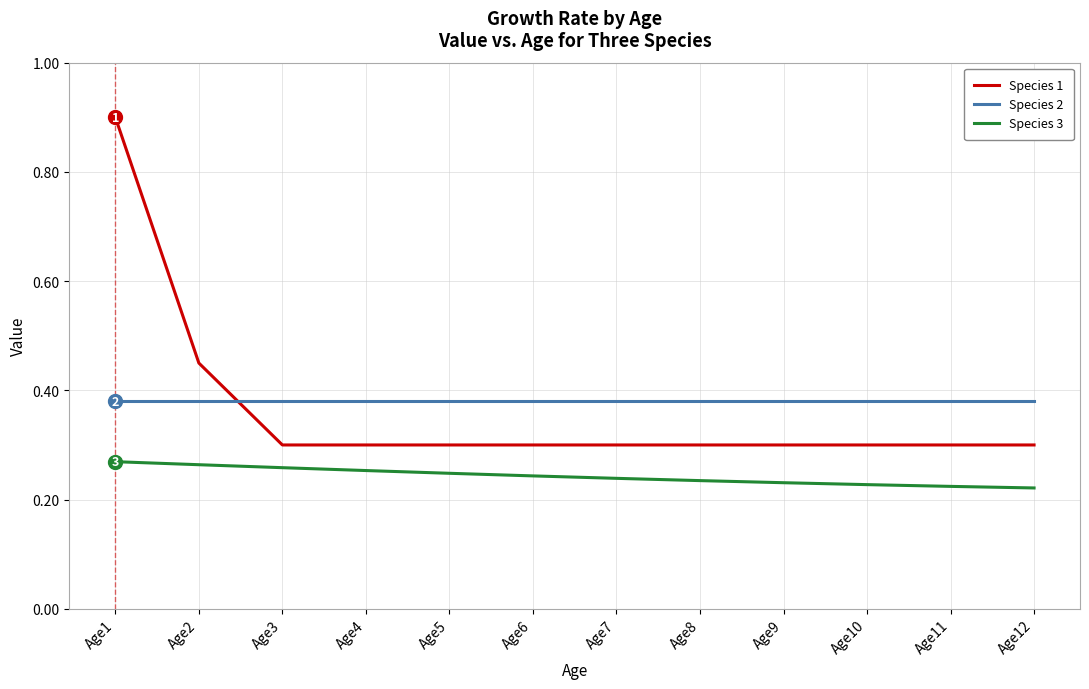

What is the sum of the Species 1 values at Age2 and Age5?

0.8